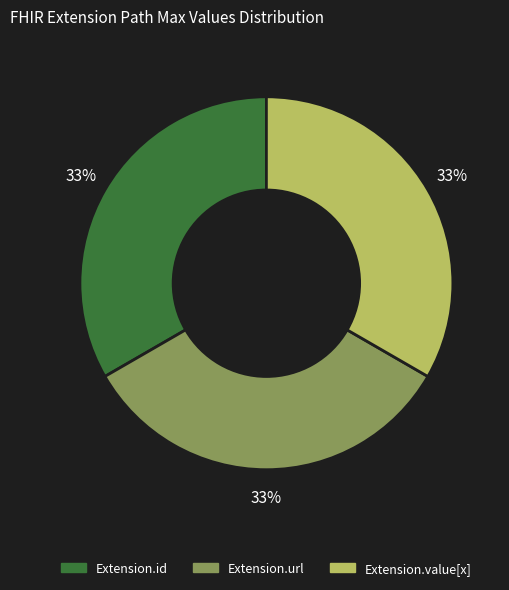

Is there any slice that represents more than half of the pie?

No